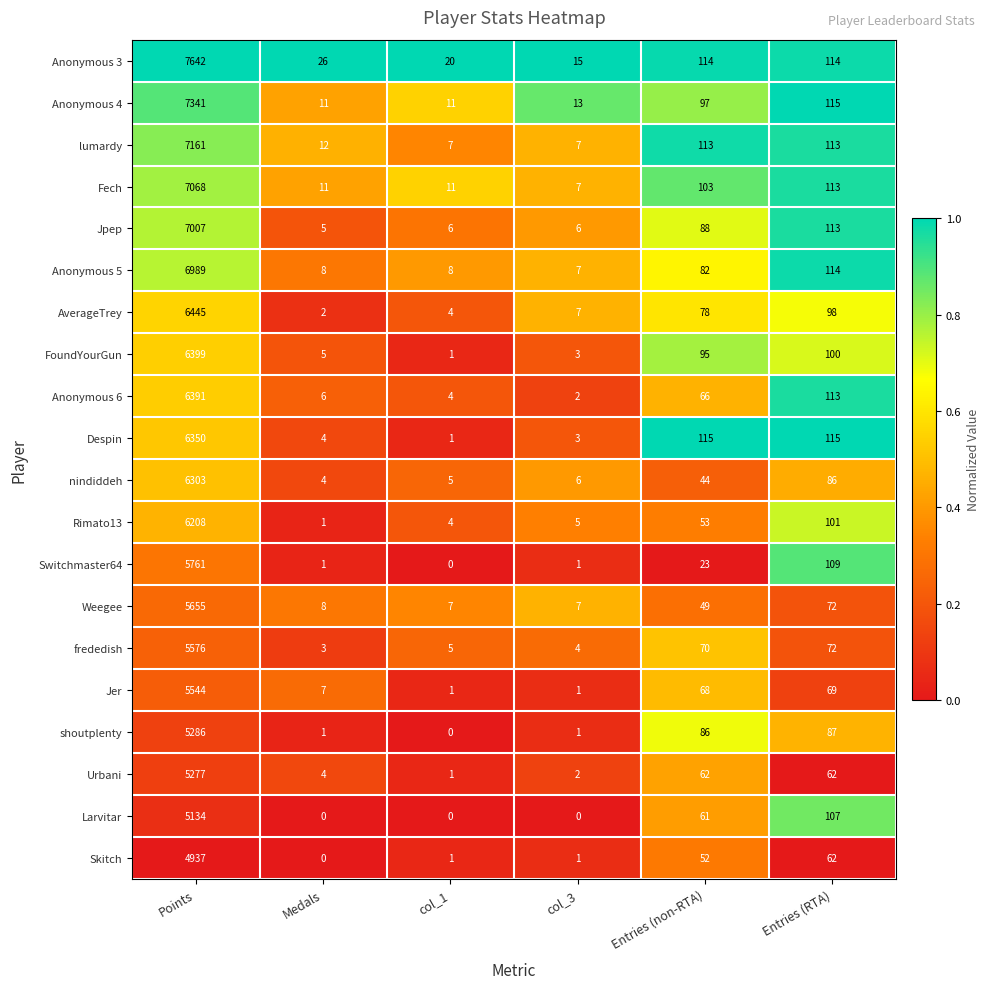

Is it true that Rimato13 equals 9989 at Points?

False